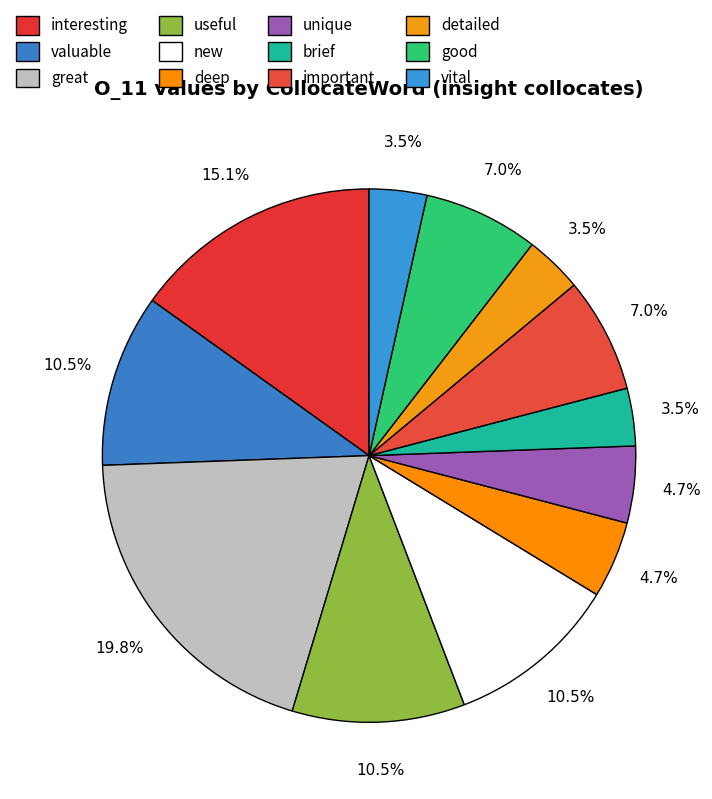

Does detailed represent more than half of the total?

No